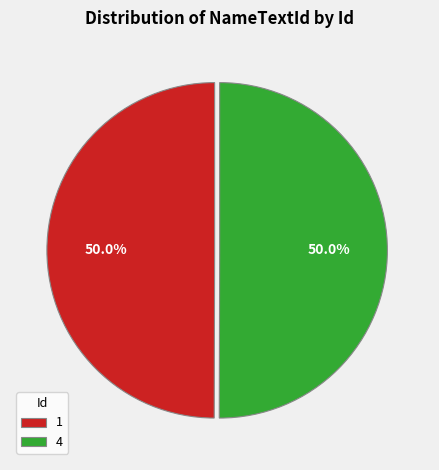

Count the number of slices in the pie.

2